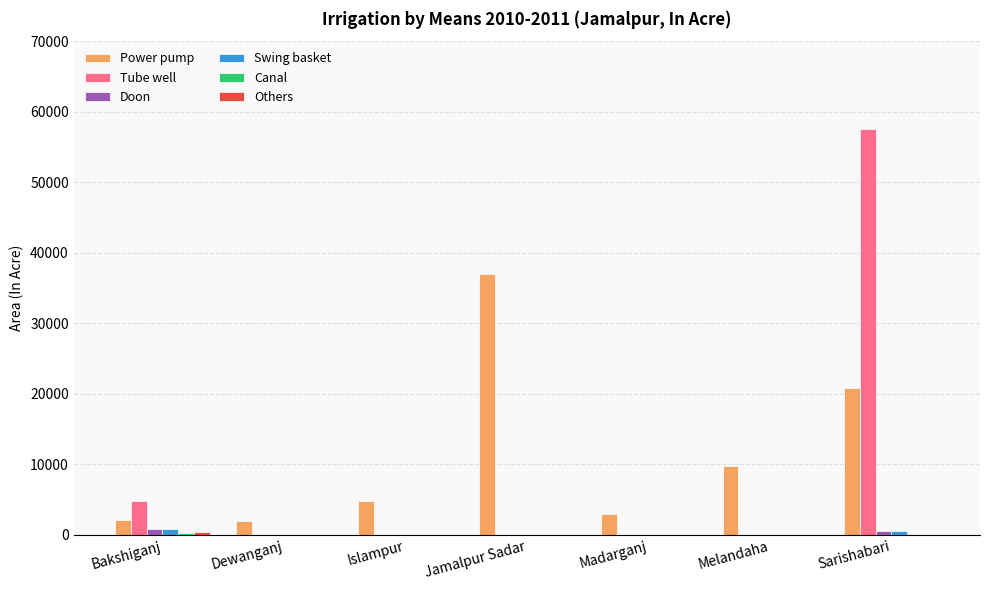

Which series changed the most between Madarganj and Melandaha?

Power pump